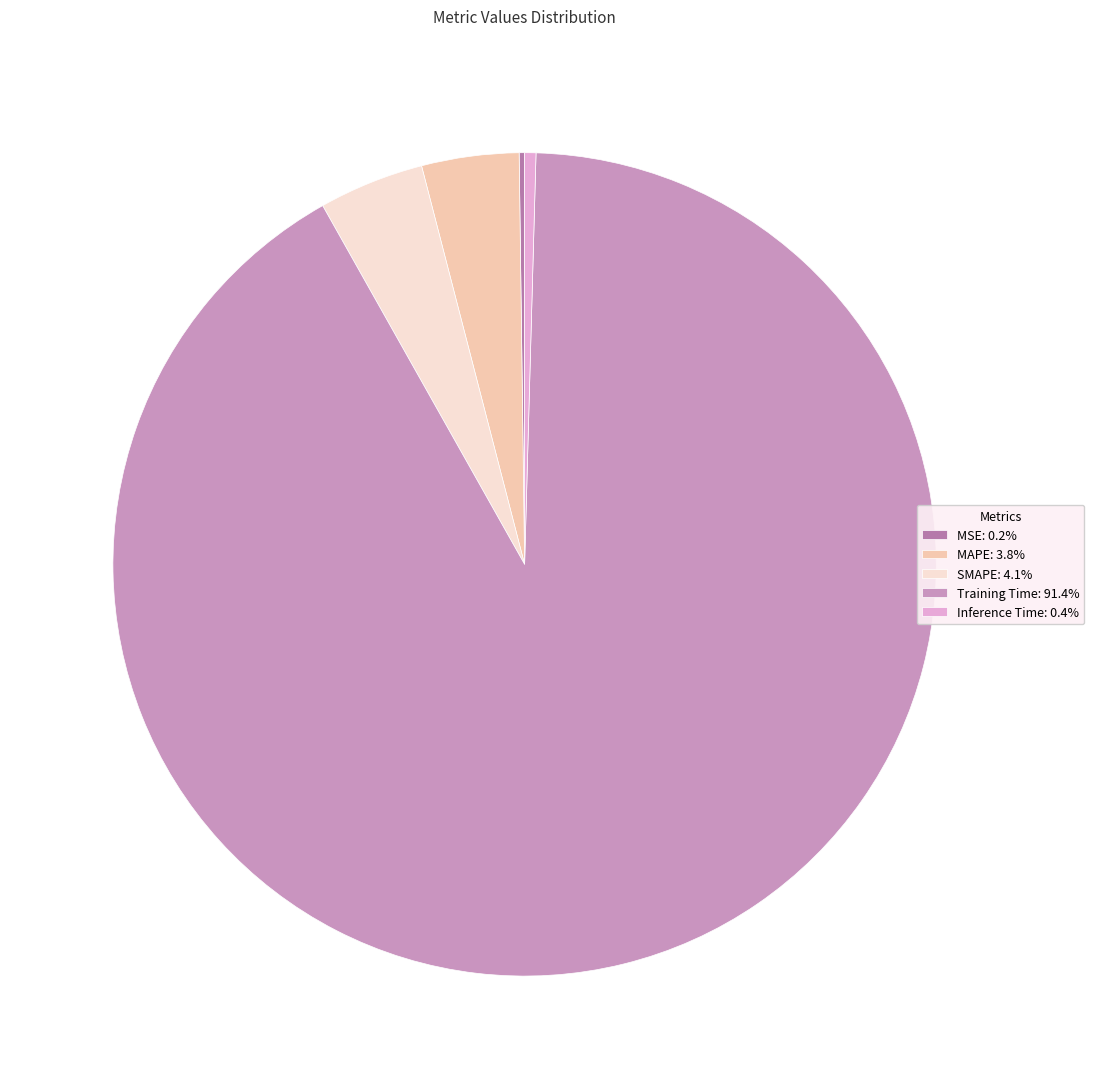

How many slices are in this pie chart?

5